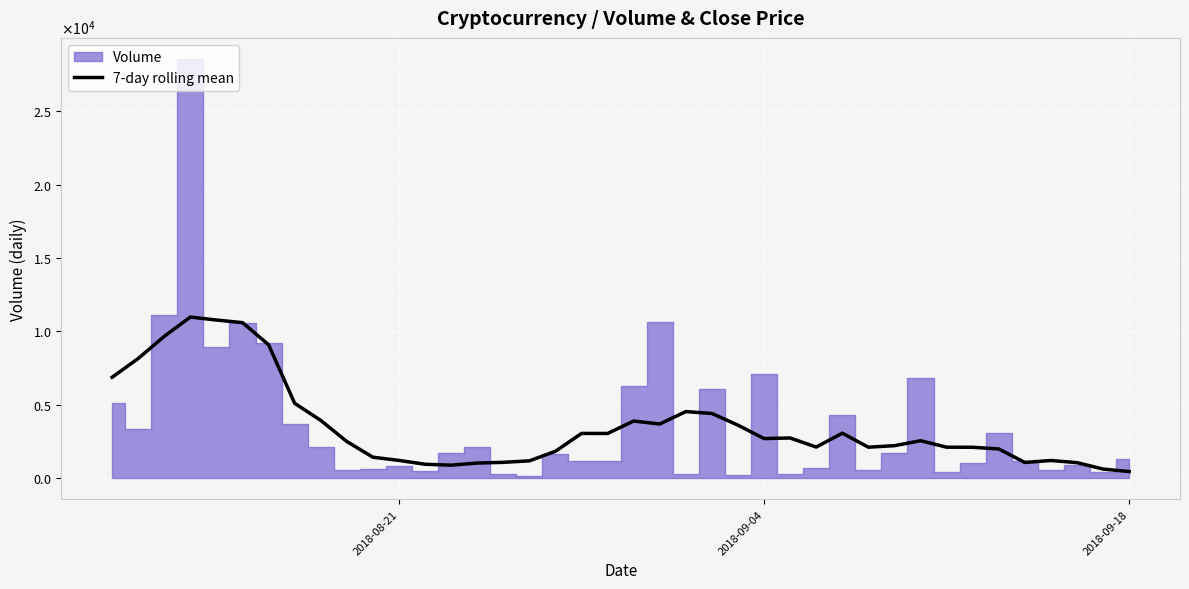

Does the chart display data point markers on the line(s)?

No